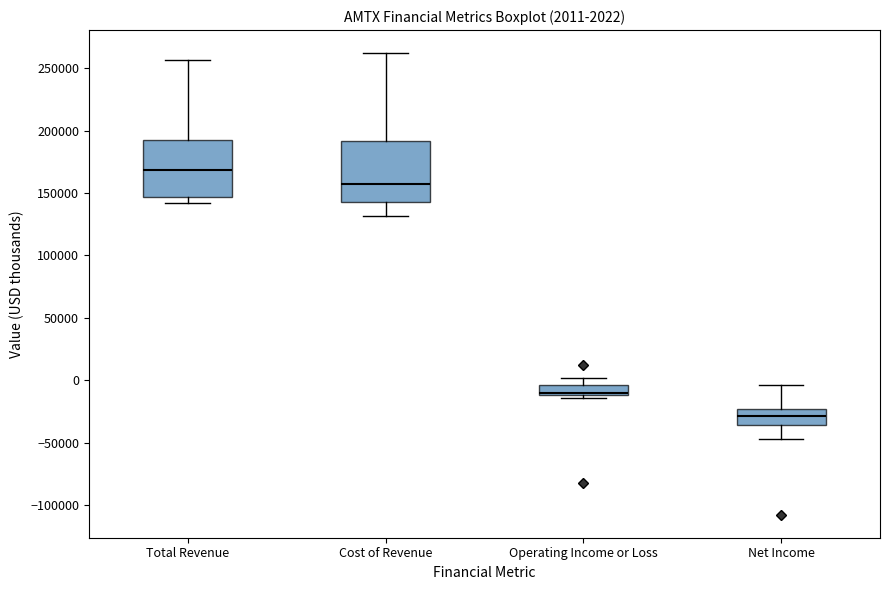

Which box has the lowest median line?

Net Income